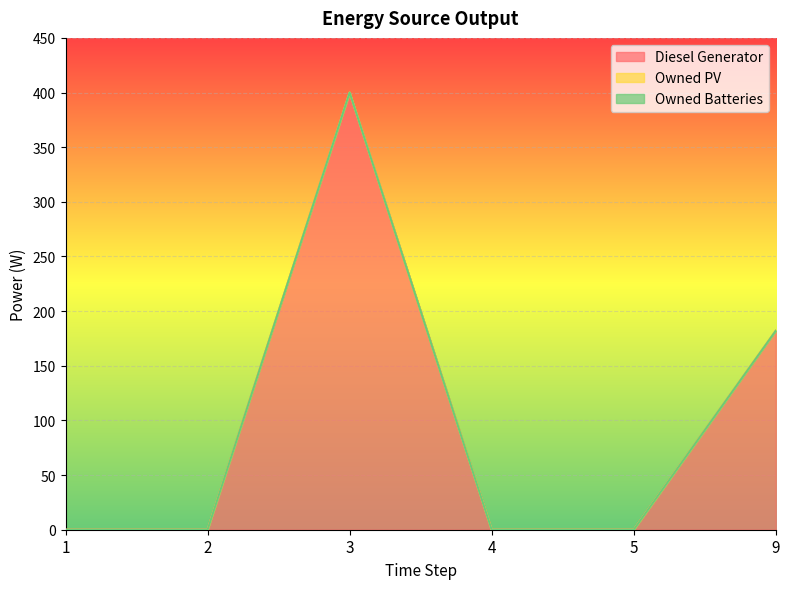

True or false: Owned Batteries and Diesel Generator cross at least once.

False